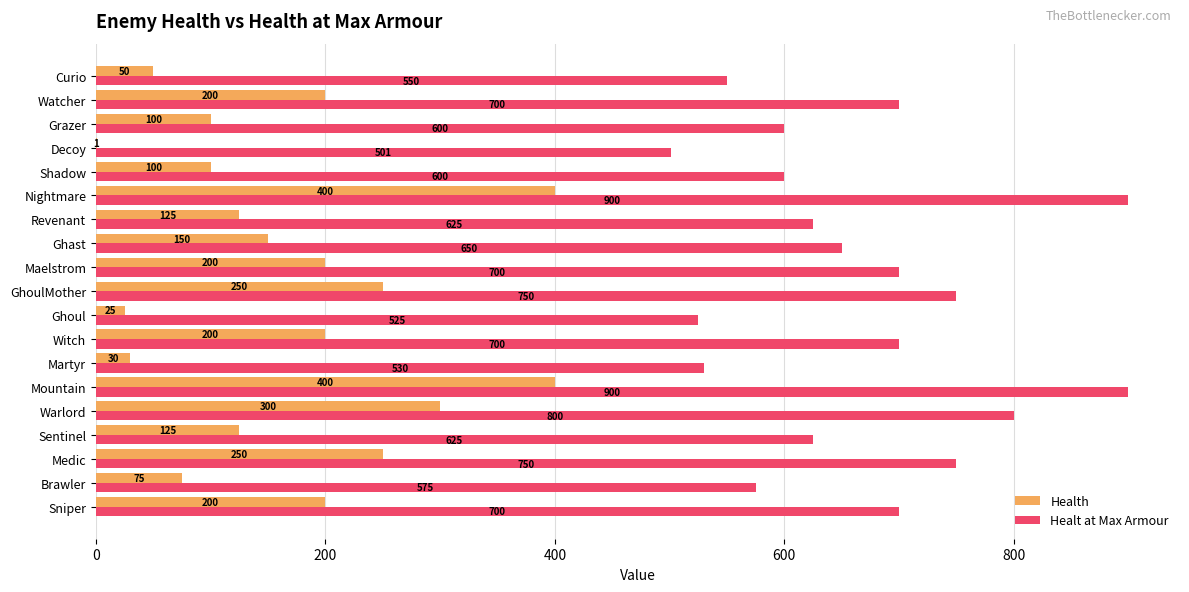

Which series has the largest total across all categories?

Healt at Max Armour